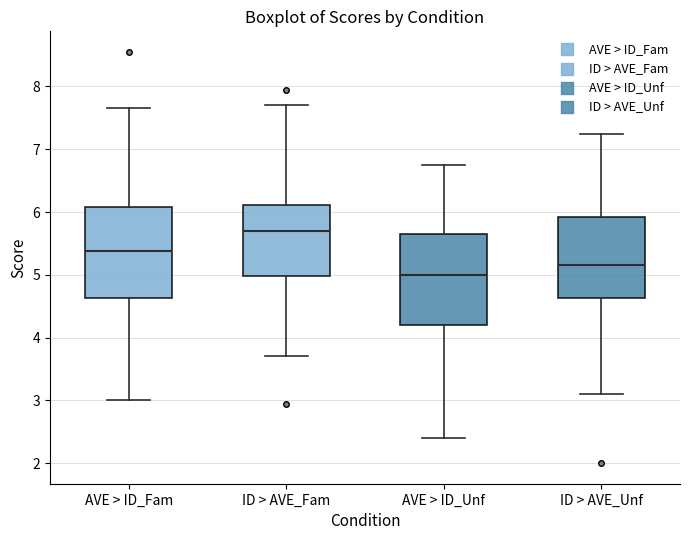

Reading left to right, transcribe this box plot: for each box, give where its median line is, the range the box spans, and where its two whiskers end, as read against the y-axis. The values are not printed on the chart, so give them approximately, as read against the axis.

AVE > ID_Fam: median 5.4, box 4.6 to 6.1, whiskers 3.0 to 7.7
ID > AVE_Fam: median 5.7, box 5.0 to 6.1, whiskers 3.7 to 7.7
AVE > ID_Unf: median 5.0, box 4.2 to 5.7, whiskers 2.4 to 6.8
ID > AVE_Unf: median 5.2, box 4.6 to 5.9, whiskers 3.1 to 7.3